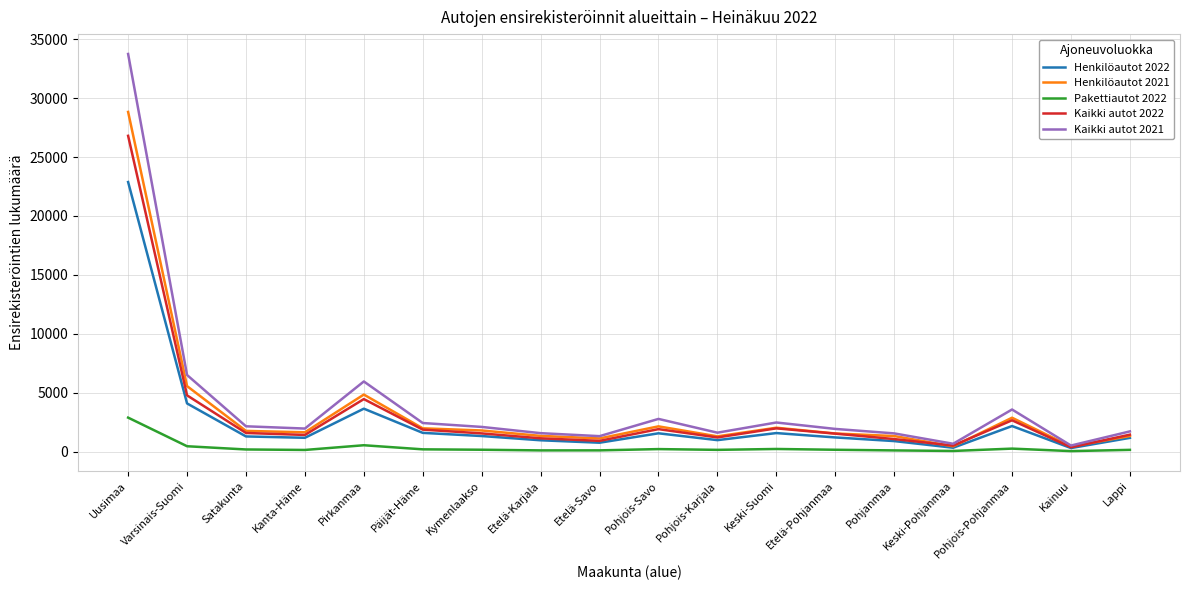

In Henkilöautot 2022, how many points are higher than both neighbors (excluding endpoints)?

4